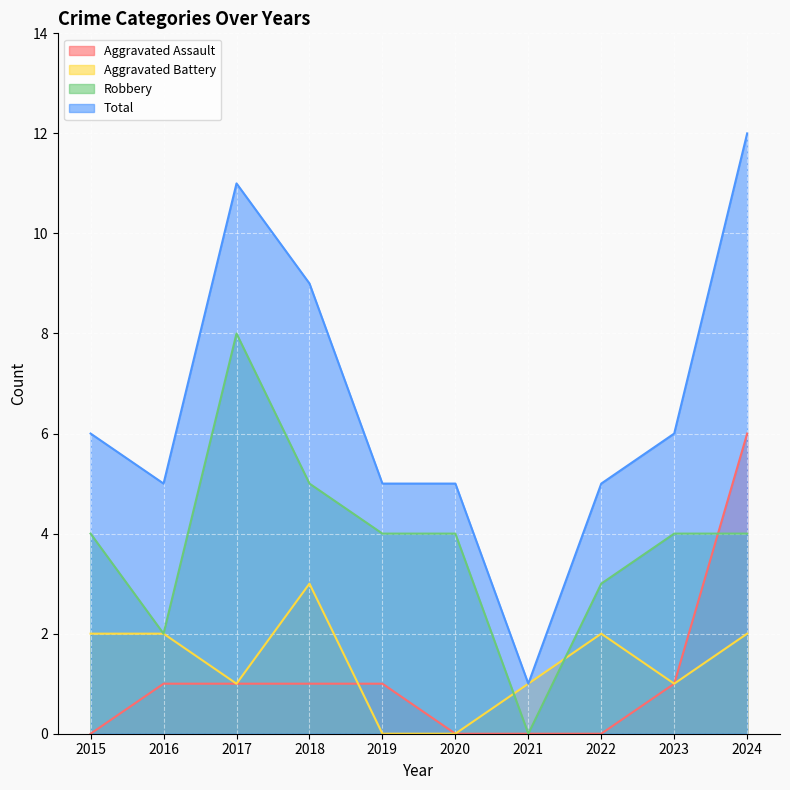

At which category is the sum across all series the highest?

2024